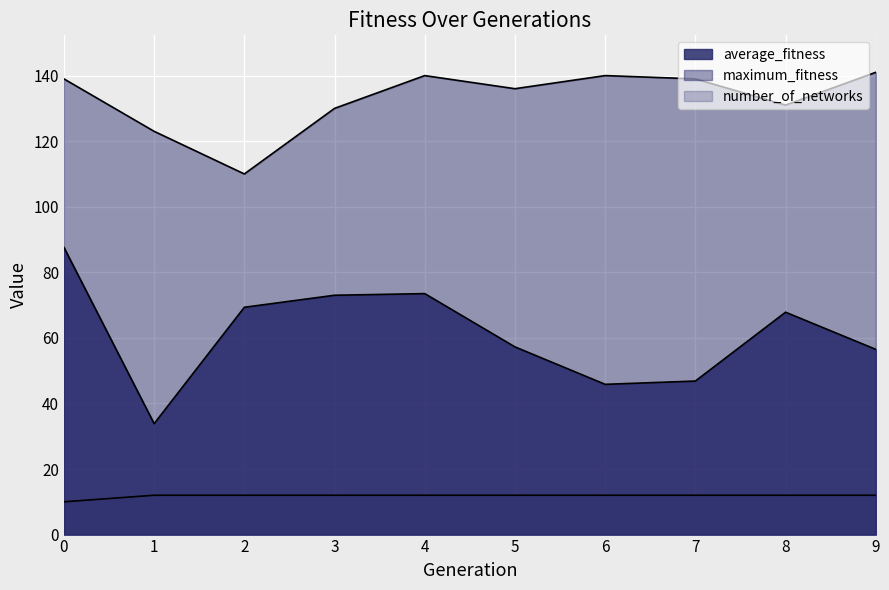

At which label does maximum_fitness reach its peak?

9